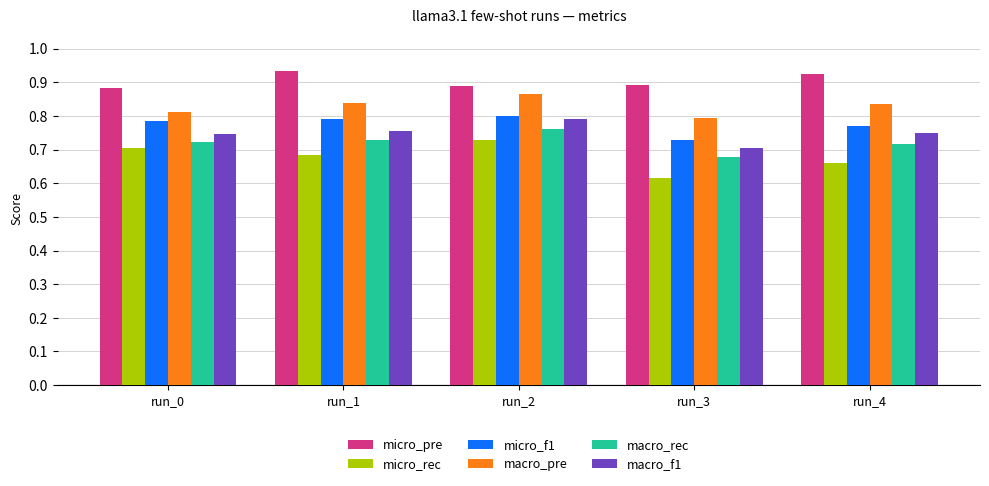

At which category does the chart reach its peak across all series?

run_1